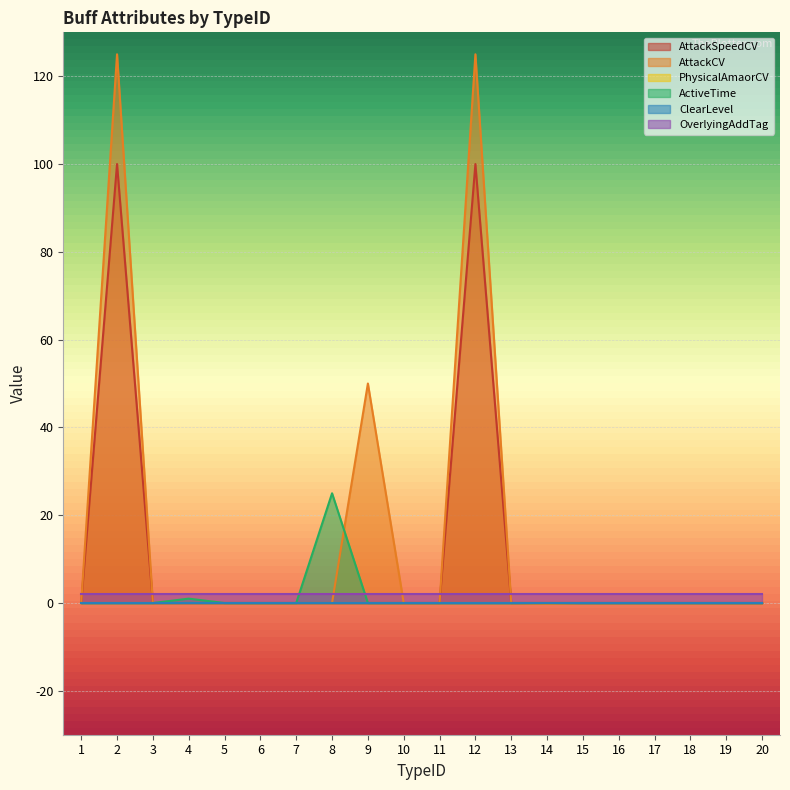

How many interior local peaks does the AttackCV series have?

3